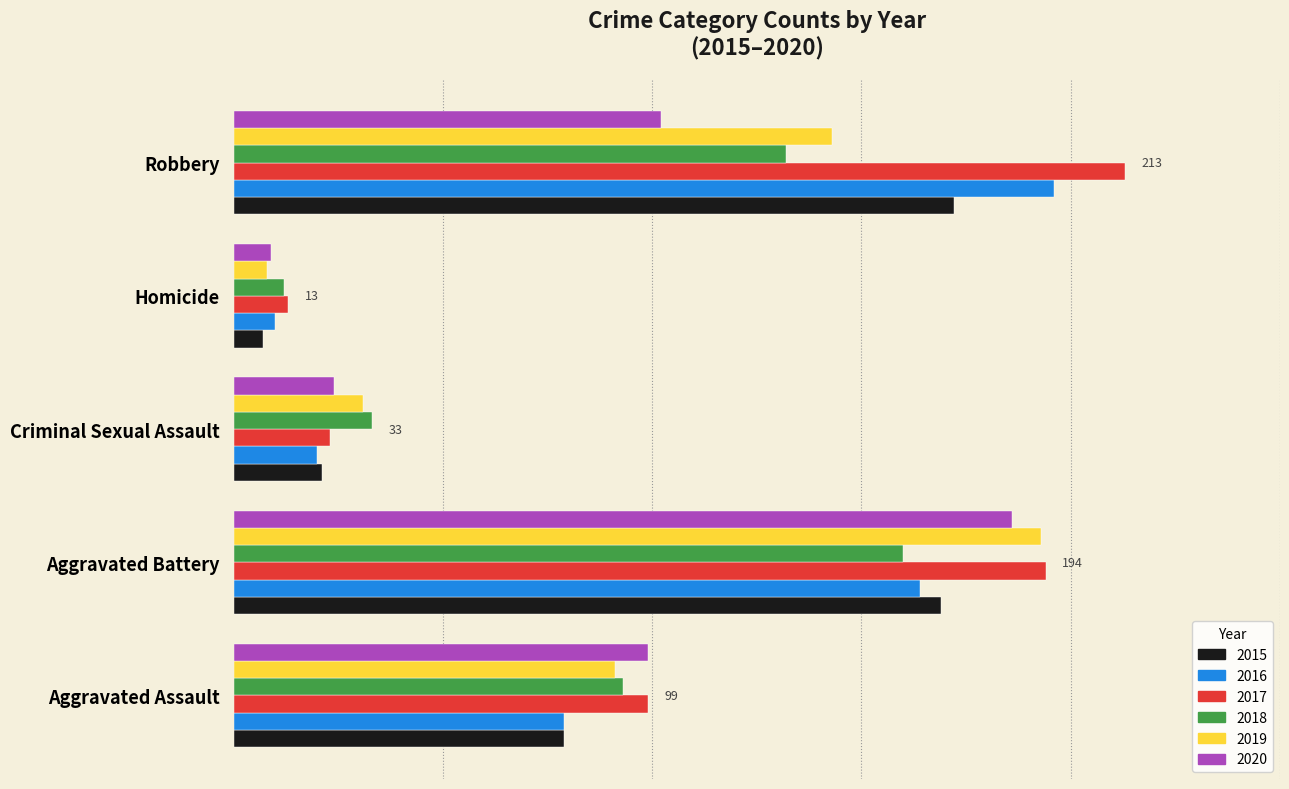

Reading left to right, what are all the values shown in this chart?

2015: 79	169	21	7	172
2016: 79	164	20	10	196
2017: 99	194	23	13	213
2018: 93	160	33	12	132
2019: 91	193	31	8	143
2020: 99	186	24	9	102